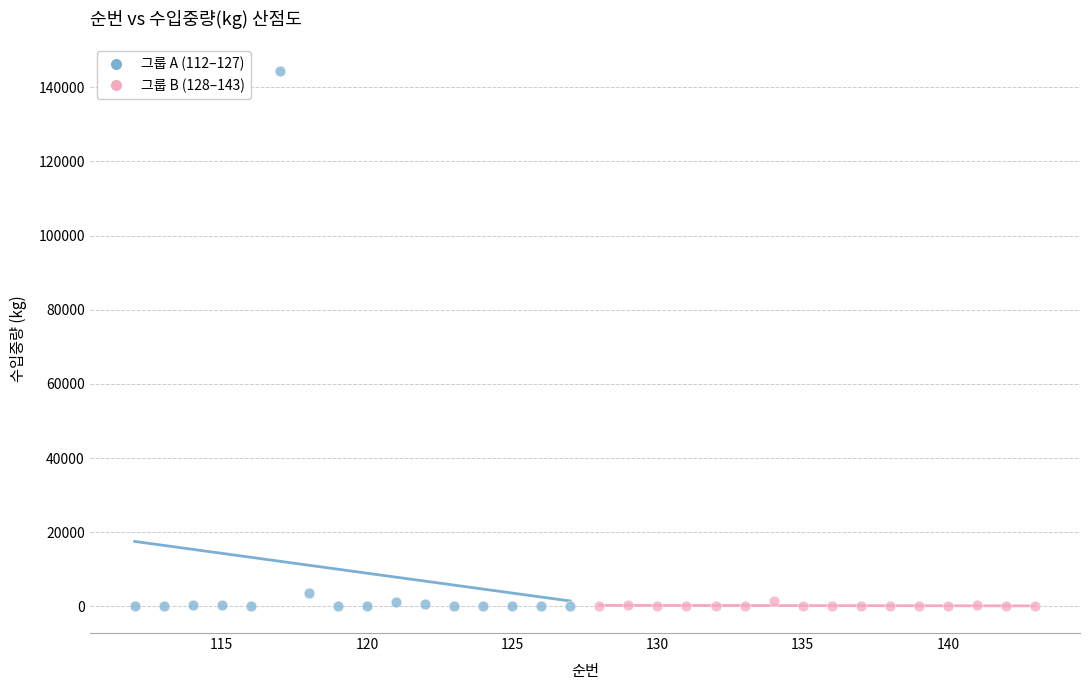

Which series has the widest spread of Y values?

그룹 A (112–127)